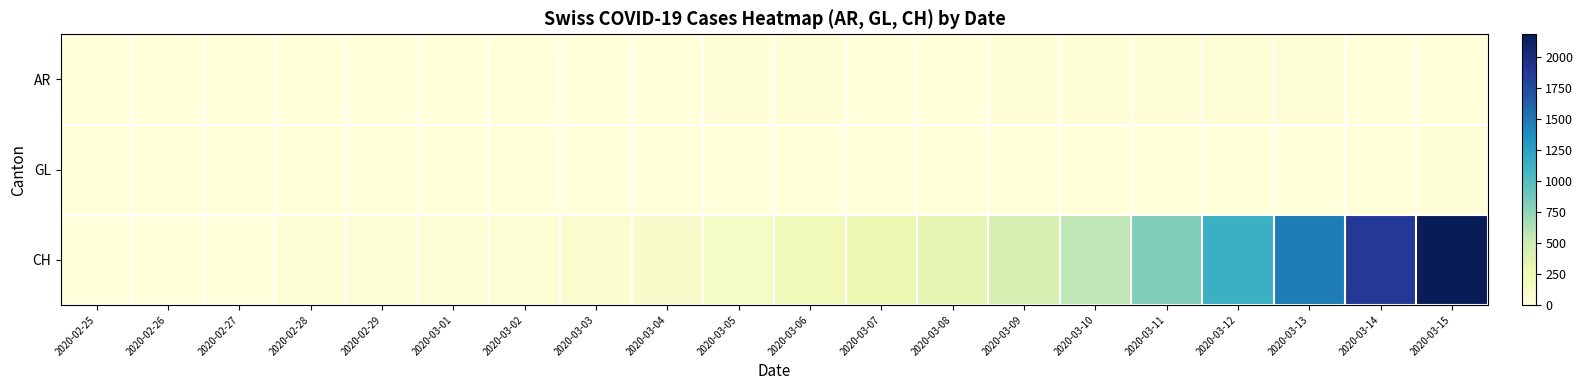

Reading left to right, extract all data points from this chart.

AR: 2020-02-25=0	2020-02-26=0	2020-02-27=0	2020-02-28=1	2020-02-29=0	2020-03-01=0	2020-03-02=2	2020-03-03=6	2020-03-04=7	2020-03-05=9	2020-03-06=12	2020-03-07=0	2020-03-08=0	2020-03-09=14	2020-03-10=17	2020-03-11=18	2020-03-12=27	2020-03-13=32	2020-03-14=0	2020-03-15=0
GL: 2020-02-25=0	2020-02-26=0	2020-02-27=0	2020-02-28=0	2020-02-29=0	2020-03-01=0	2020-03-02=0	2020-03-03=0	2020-03-04=0	2020-03-05=0	2020-03-06=0	2020-03-07=0	2020-03-08=0	2020-03-09=0	2020-03-10=1	2020-03-11=1	2020-03-12=3	2020-03-13=6	2020-03-14=8	2020-03-15=10
CH: 2020-02-25=0	2020-02-26=4	2020-02-27=8	2020-02-28=20	2020-02-29=30	2020-03-01=36	2020-03-02=50	2020-03-03=70	2020-03-04=97	2020-03-05=141	2020-03-06=216	2020-03-07=278	2020-03-08=325	2020-03-09=426	2020-03-10=577	2020-03-11=817	2020-03-12=1132	2020-03-13=1472	2020-03-14=1883	2020-03-15=2183